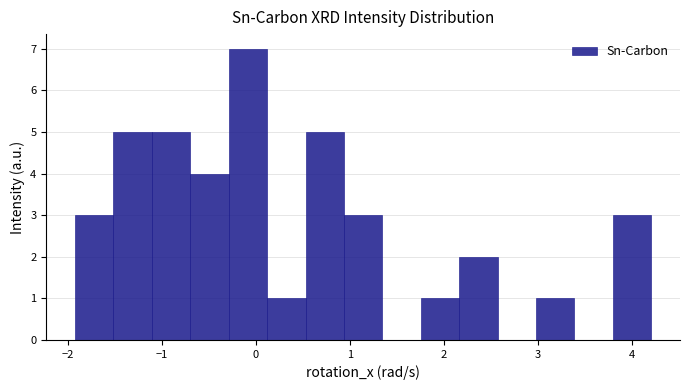

Reading left to right, list every bar in this chart as the range it spans on the x-axis followed by its height. Neither the bar edges nor the heights are printed on the chart, so give them approximately, as read against the axes.

-1.9 to -1.5: 3
-1.5 to -1.1: 5
-1.1 to -0.7: 5
-0.7 to -0.3: 4
-0.3 to 0.1: 7
0.1 to 0.5: 1
0.5 to 0.9: 5
0.9 to 1.3: 3
1.3 to 1.8: 0
1.8 to 2.2: 1
2.2 to 2.6: 2
2.6 to 3.0: 0
3.0 to 3.4: 1
3.4 to 3.8: 0
3.8 to 4.2: 3